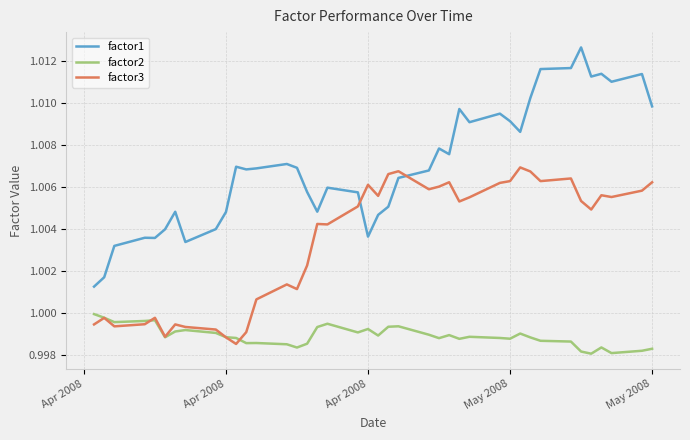

How many lines are shown in the chart?

3